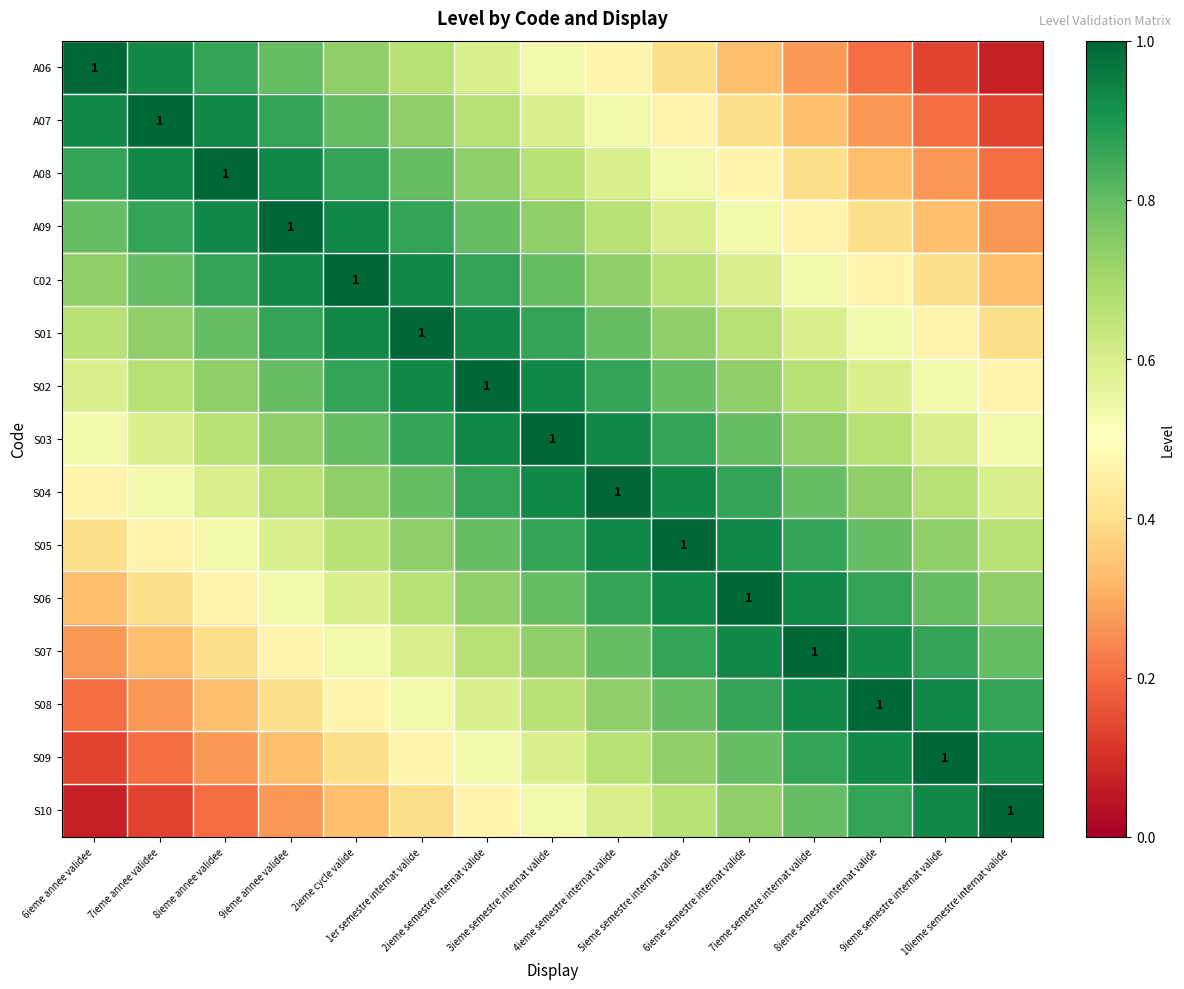

The S06 series shows 1.3 at 5ieme semestre internat valide. True or false?

False